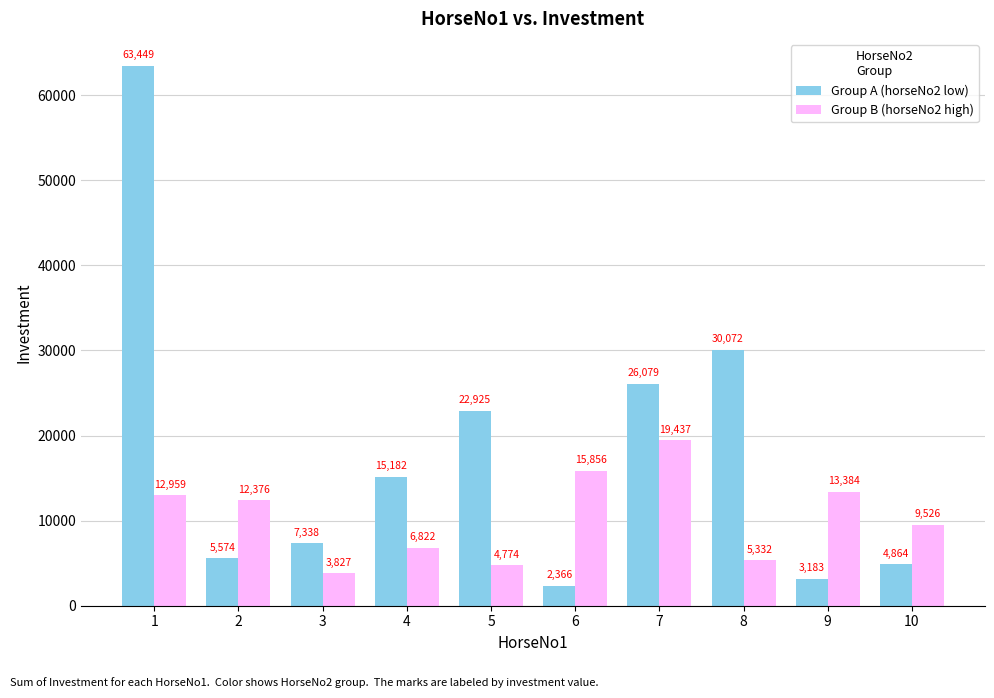

The value of Group B (horseNo2 high) at 10 is 16293. True or false?

False